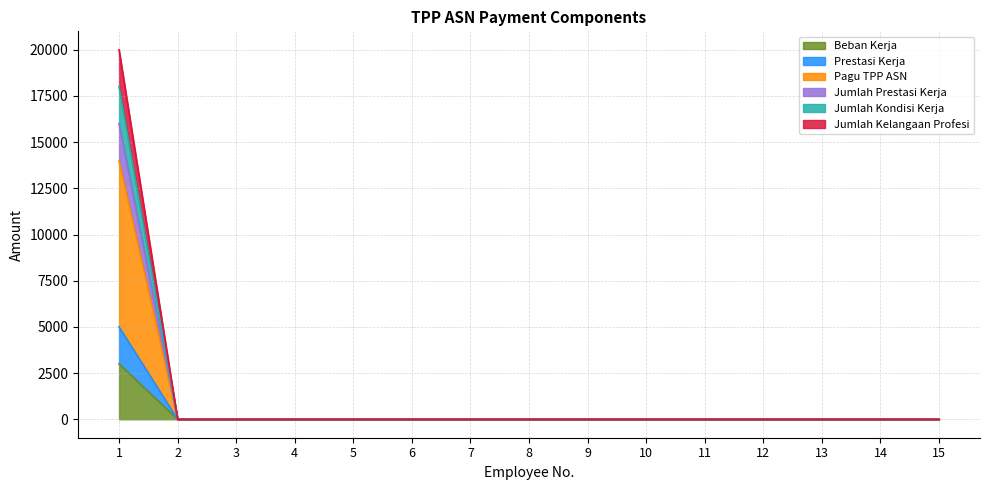

At which category is the sum across all series the highest?

1